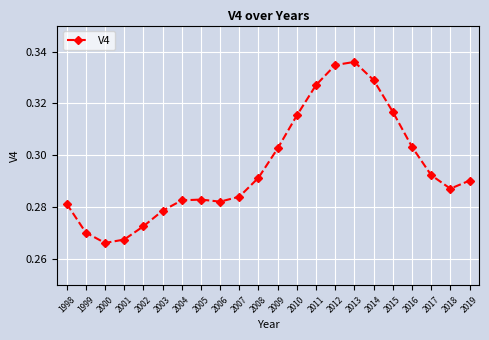

True or false: the data shows 0.2 at 2016.

False